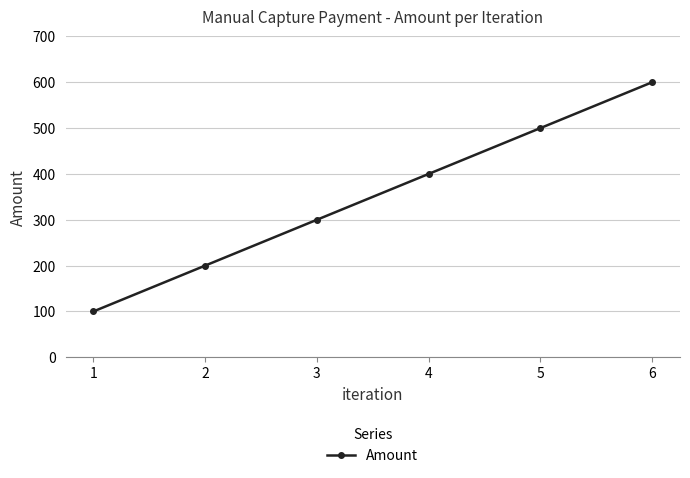

What is the average value?

350